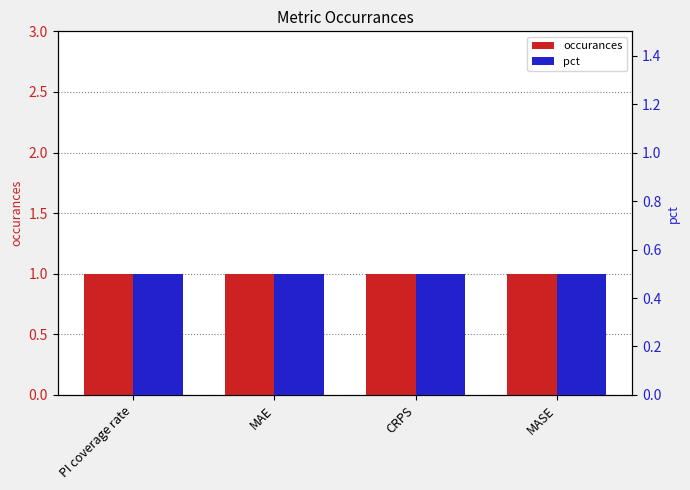

How many bars are there in total?

8